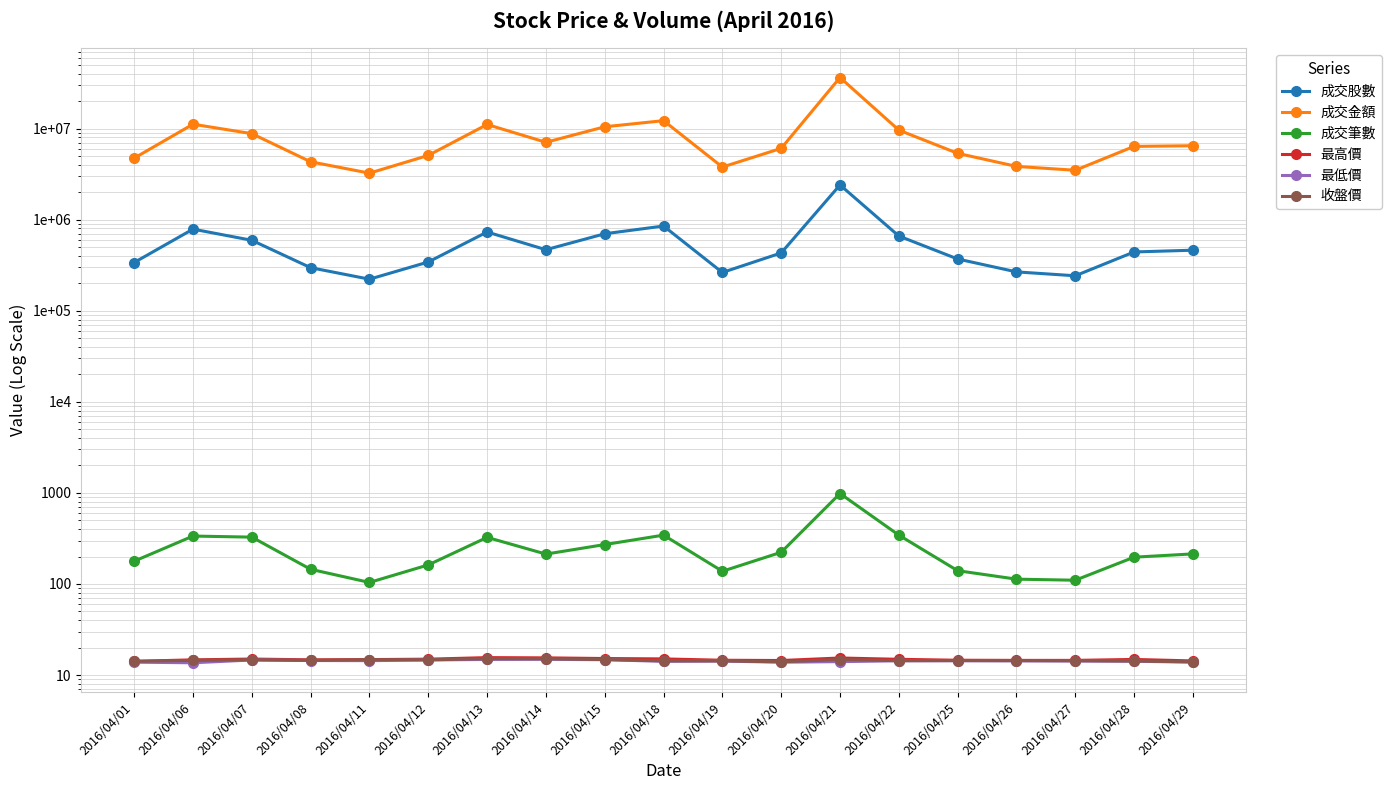

Which label corresponds to the smallest value in the chart?

2016/04/06